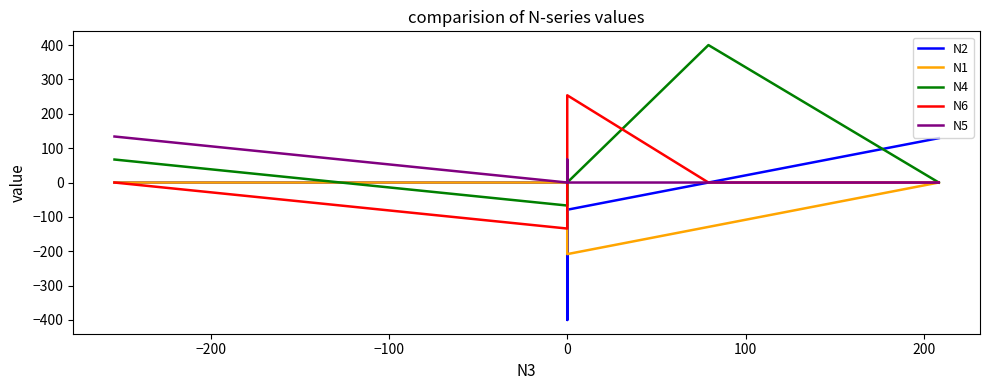

What is the difference between the maximum and minimum values in the N2 series?

529.2